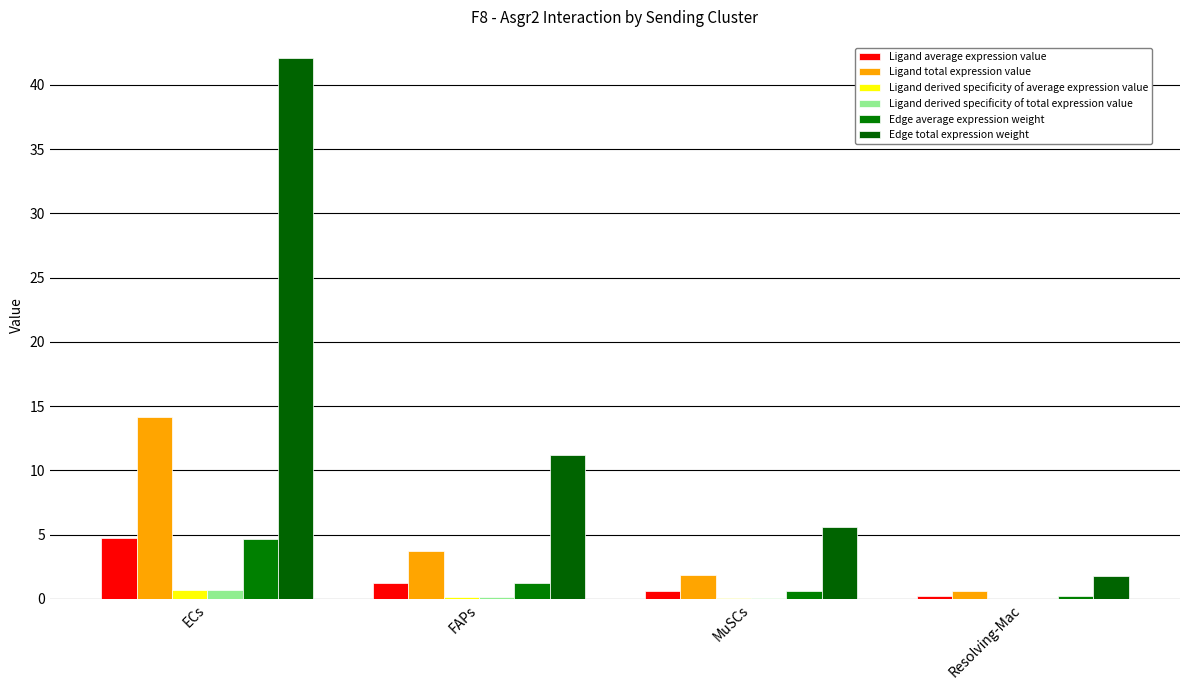

At which label does Ligand average expression value reach its peak?

ECs